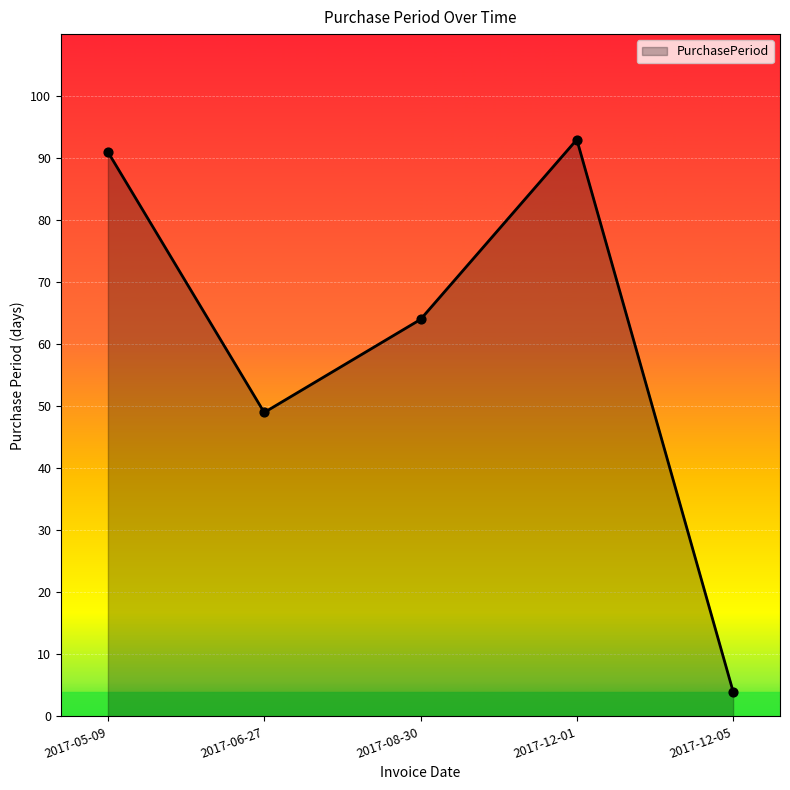

Which has a higher value, 2017-05-09 or 2017-06-27?

2017-05-09